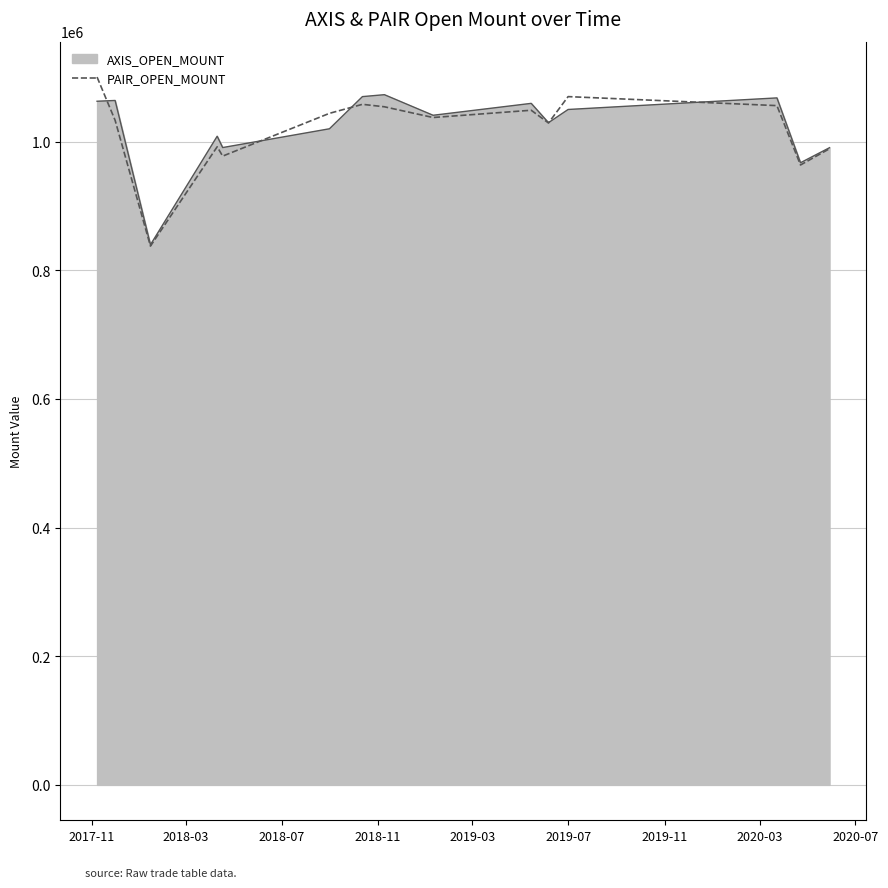

What is the minimum value for PAIR_OPEN_MOUNT?

837600